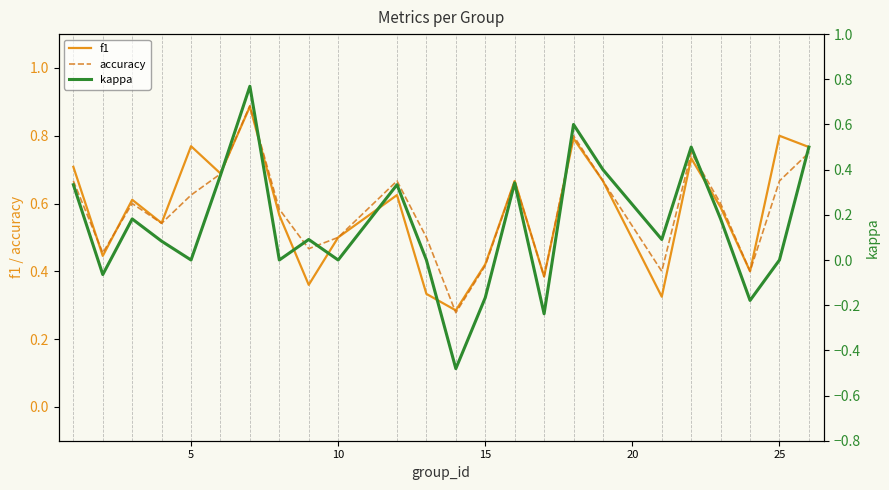

At how many categories does at least one series exceed 0?

24